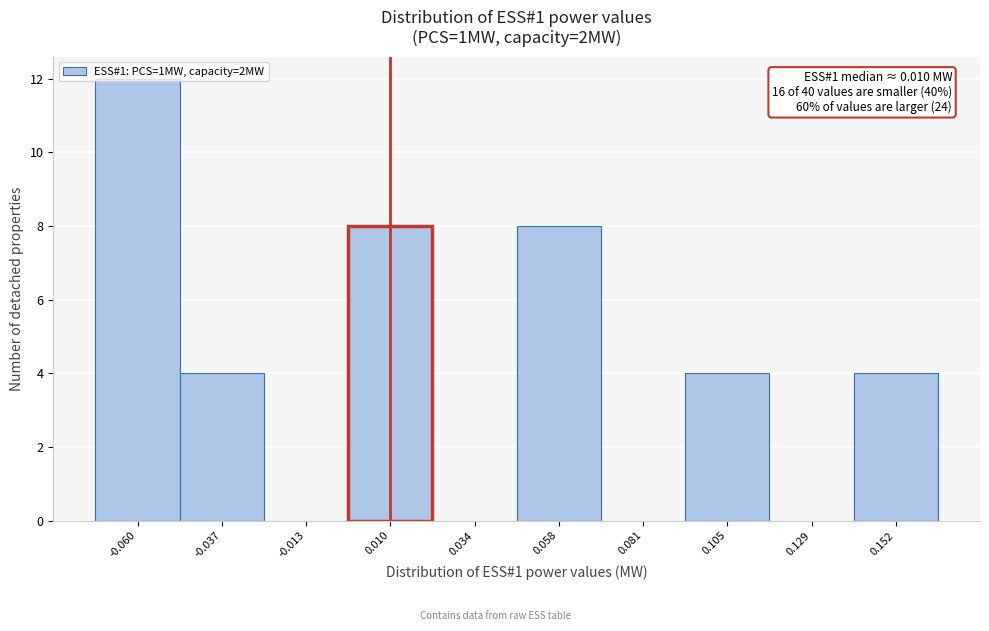

Over which range of the x-axis is the bar tallest?

-0.070 to -0.050